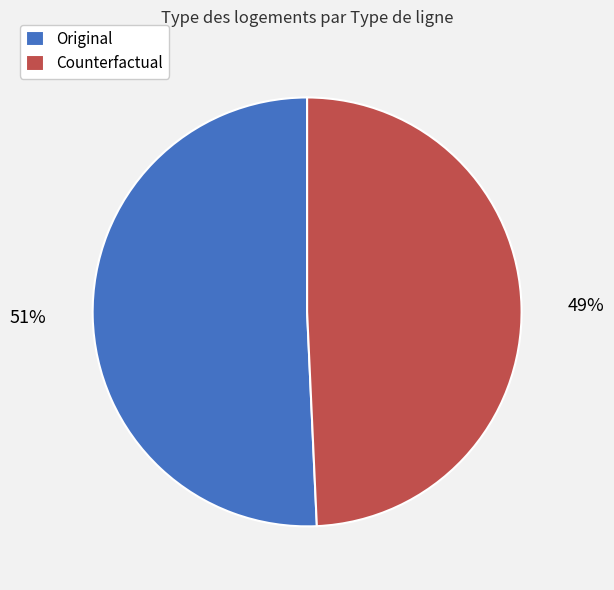

Is the sum of Counterfactual and Original greater than half?

Yes